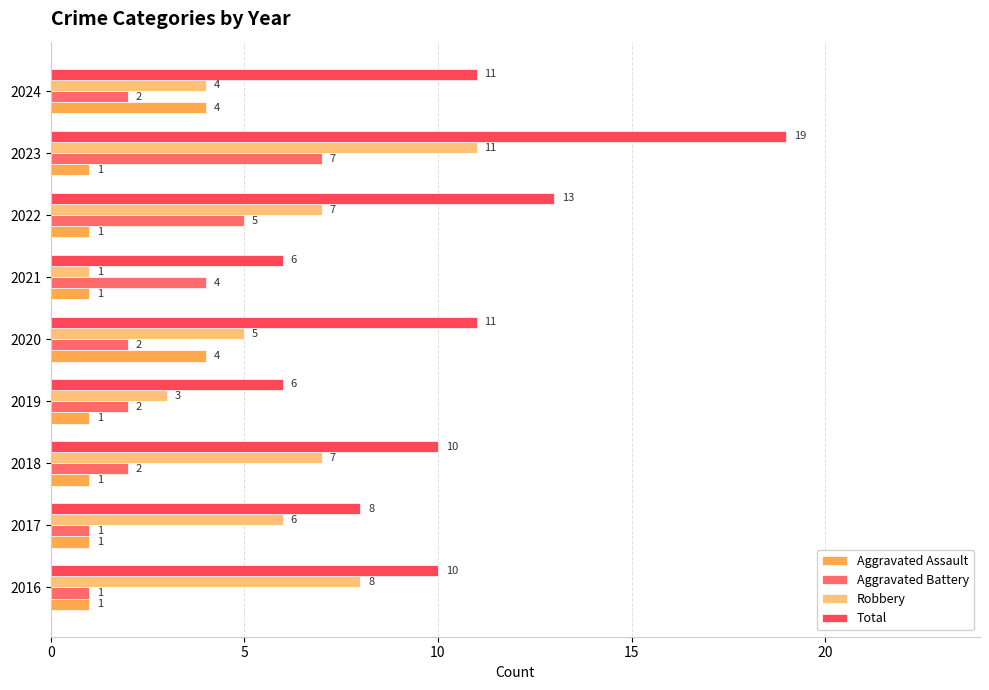

What is the sum of the Aggravated Battery values at 2020 and 2024?

4